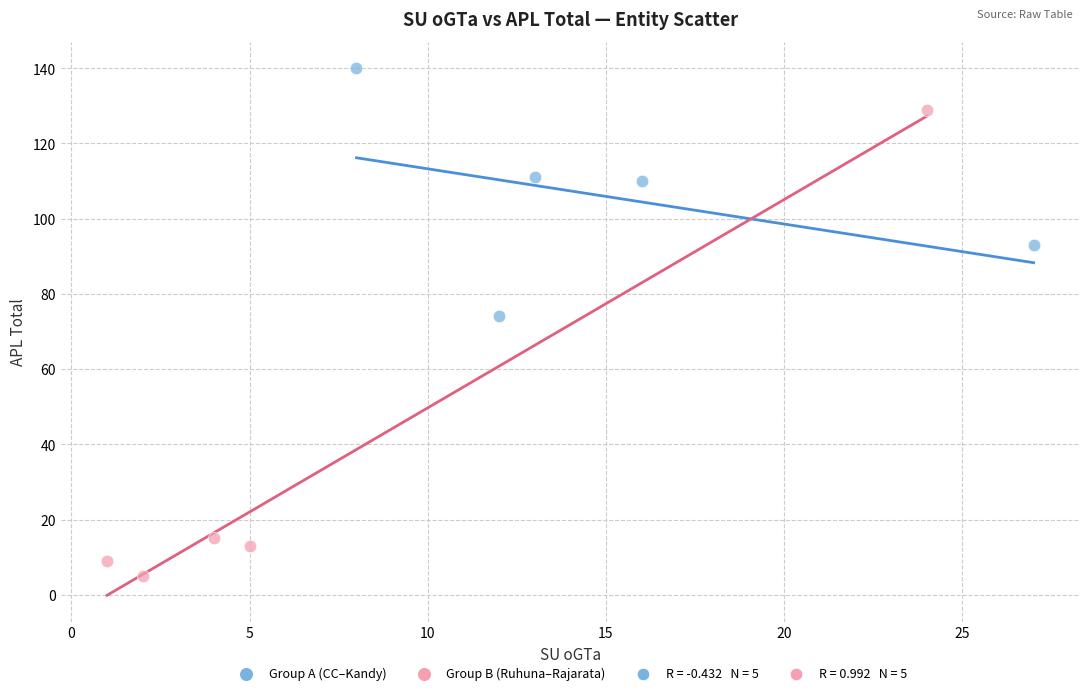

Which series reaches the minimum Y coordinate?

Group B (Ruhuna–Rajarata)